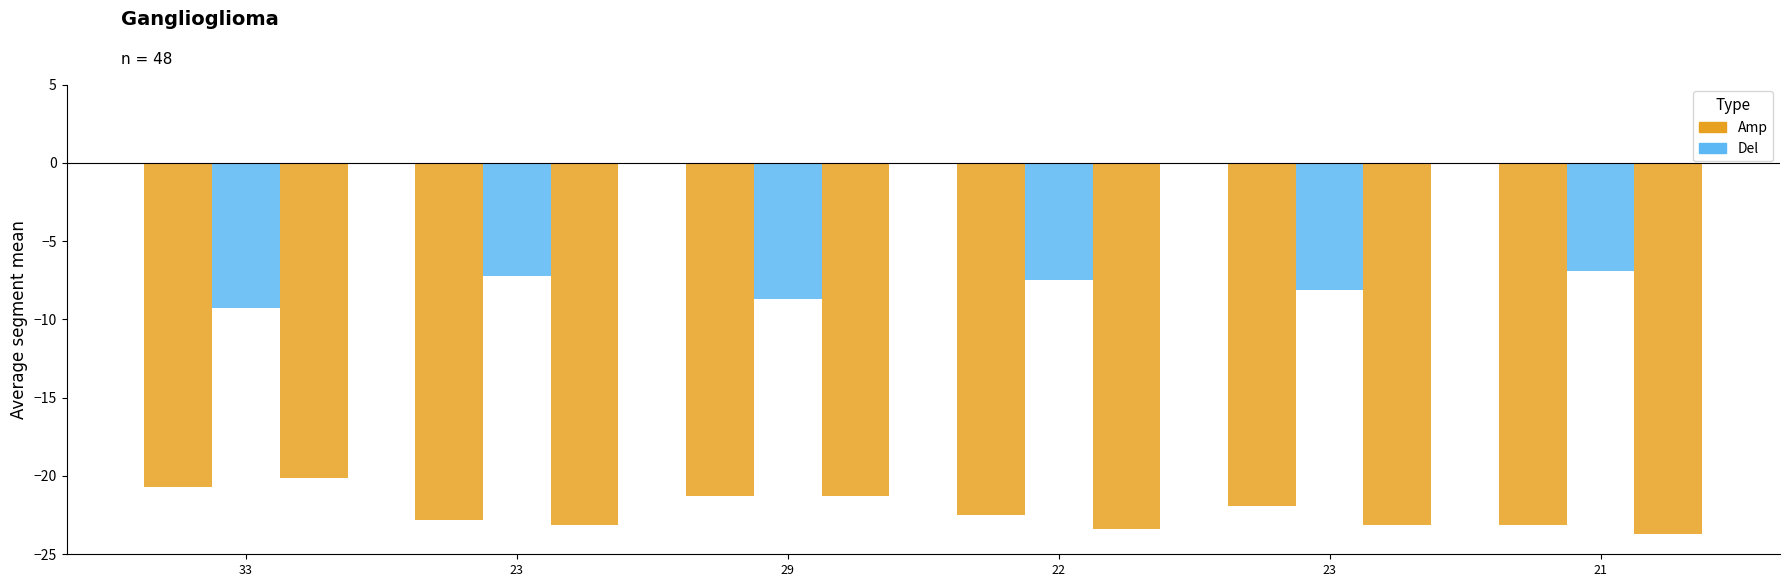

Count the number of categories in the chart.

6